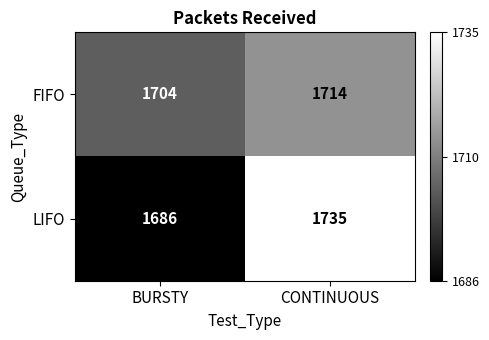

Which category has the highest value across all series?

CONTINUOUS